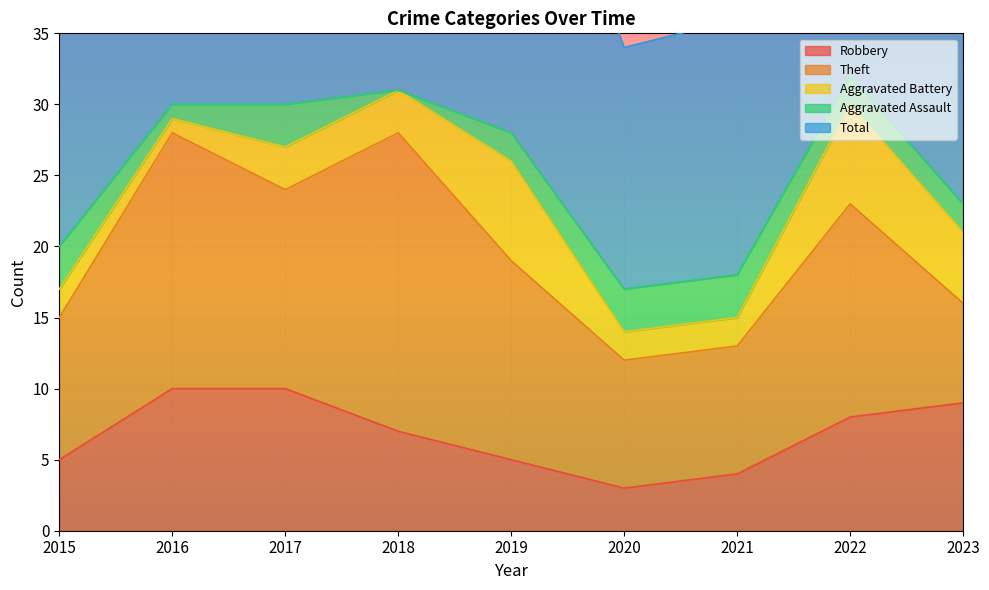

At which label is Aggravated Battery closest to 4?

2017